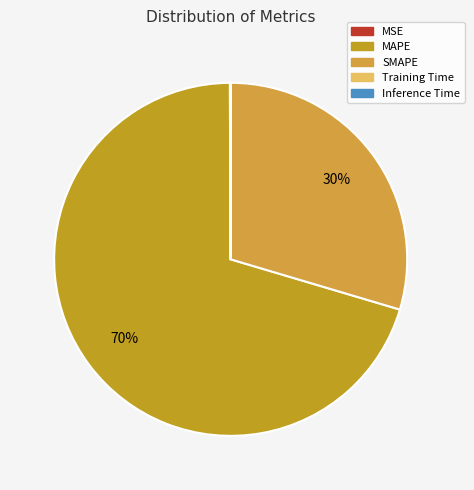

How much of the chart is everything except MAPE?

29.7%